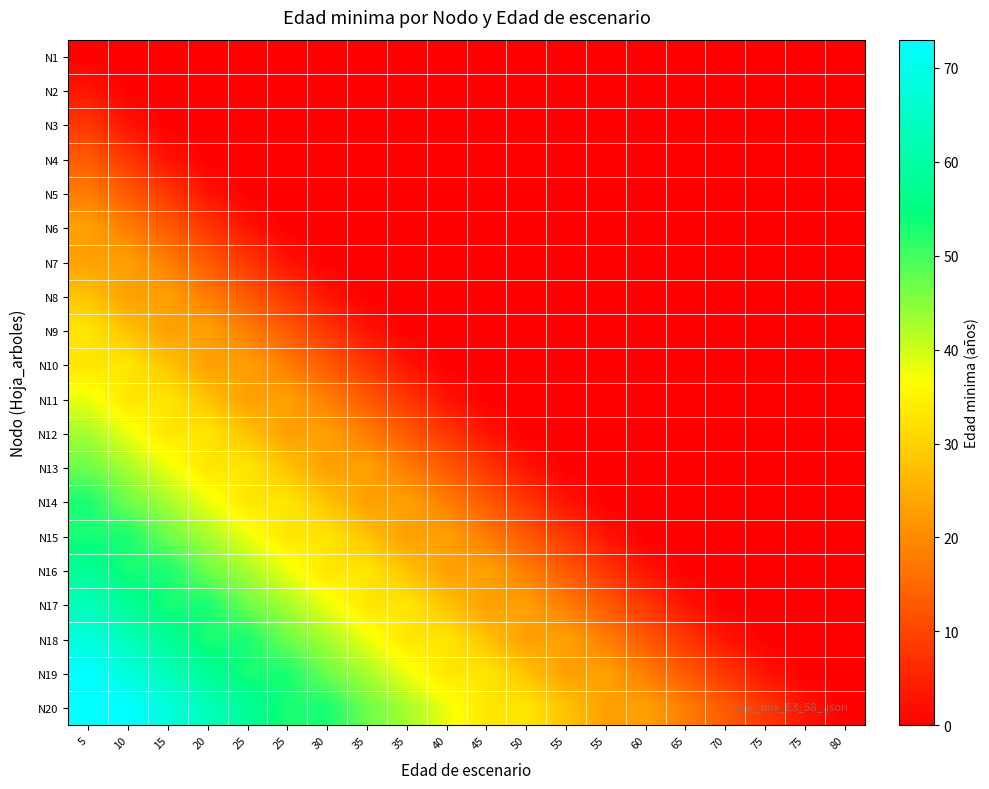

Count the number of categories in the chart.

20